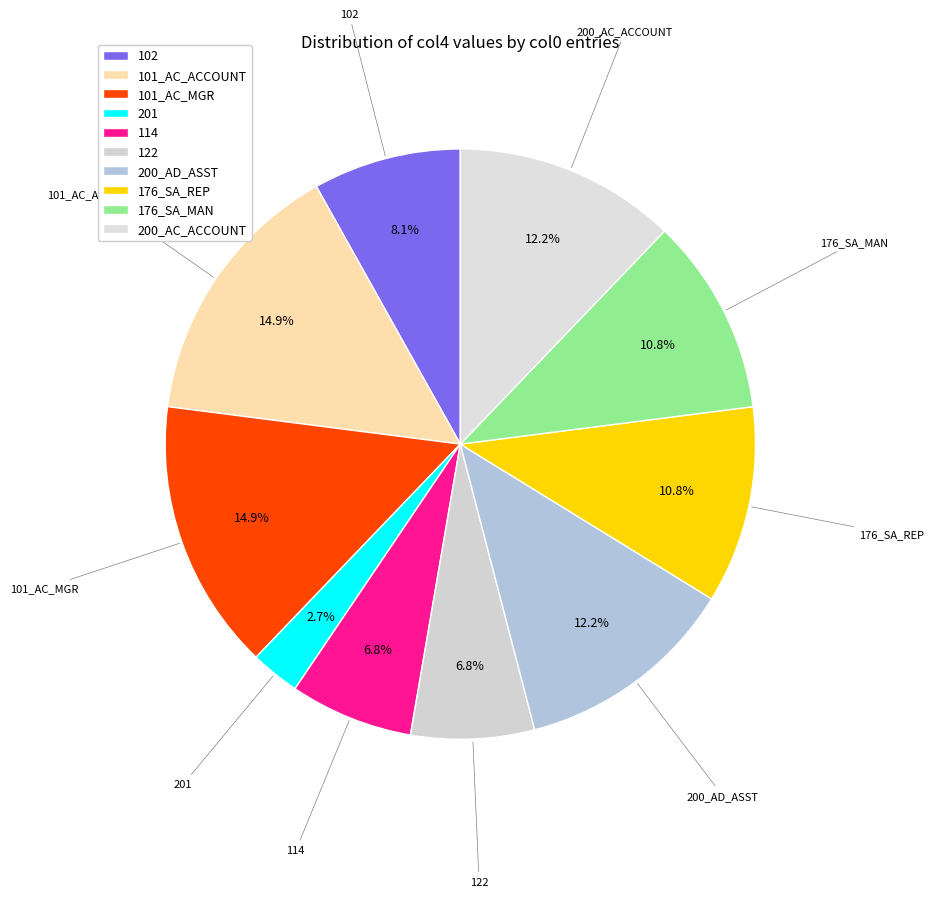

How much of the chart is everything except 176_SA_MAN?

89.2%